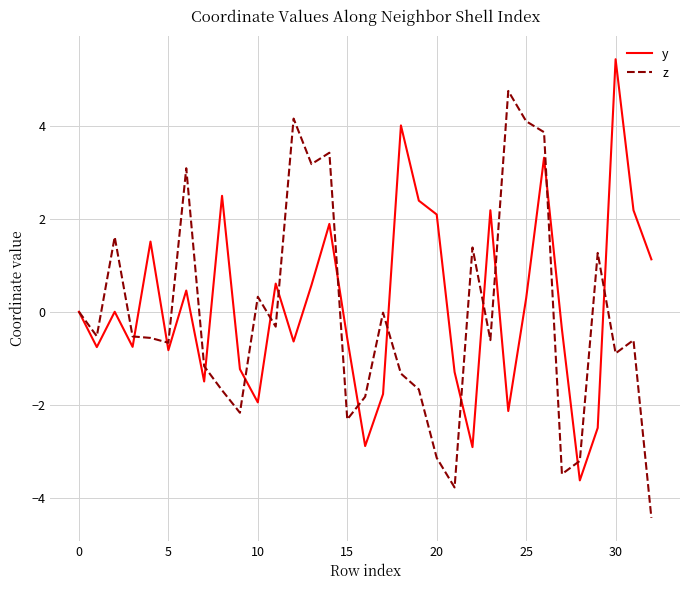

What is the highest value of the z series?

4.7